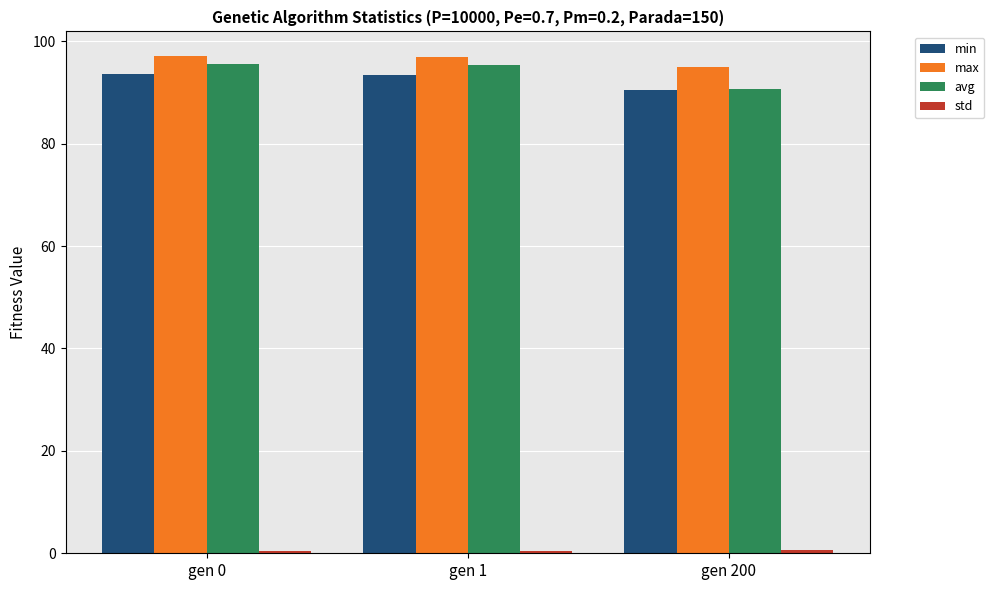

Which series has the largest range (max minus min)?

avg